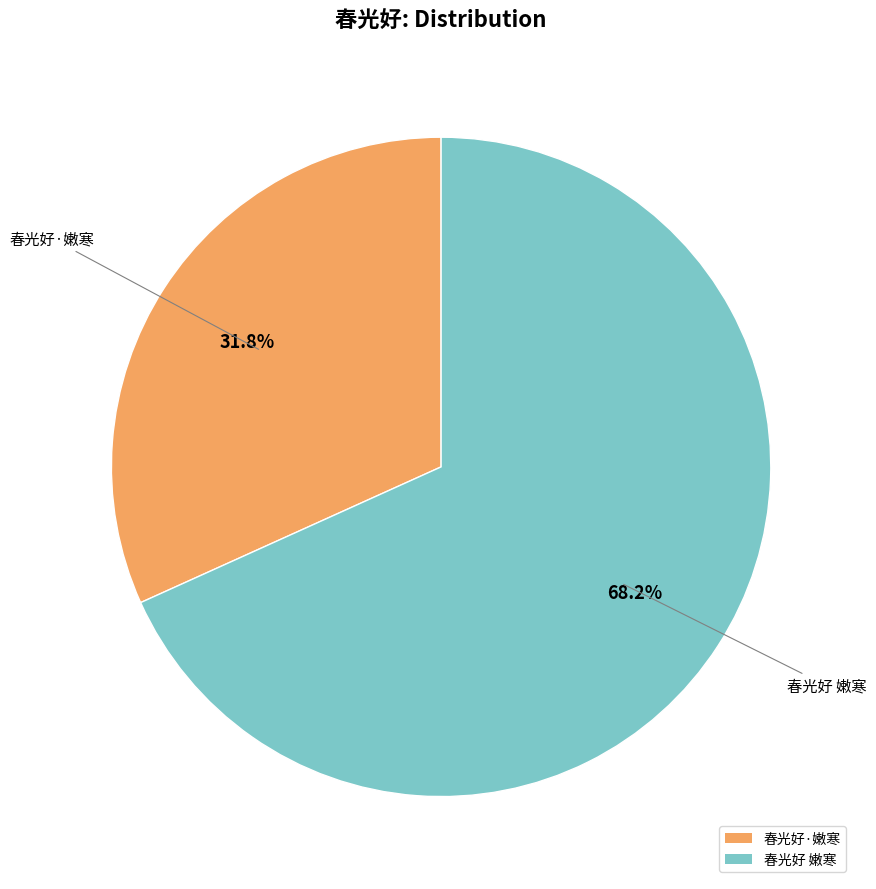

Count the number of slices in the pie.

2